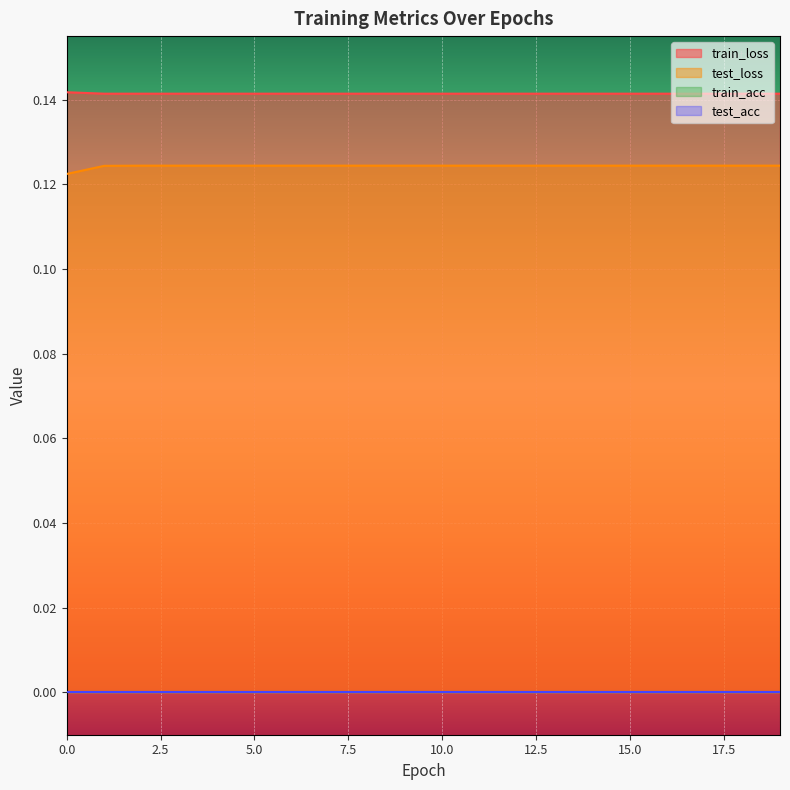

Reading left to right, transcribe all the data shown in this chart.

train_loss: 0.1	0.1	0.1	0.1	0.1	0.1	0.1	0.1	0.1	0.1	0.1	0.1	0.1	0.1	0.1	0.1	0.1	0.1	0.1	0.1
test_loss: 0.1	0.1	0.1	0.1	0.1	0.1	0.1	0.1	0.1	0.1	0.1	0.1	0.1	0.1	0.1	0.1	0.1	0.1	0.1	0.1